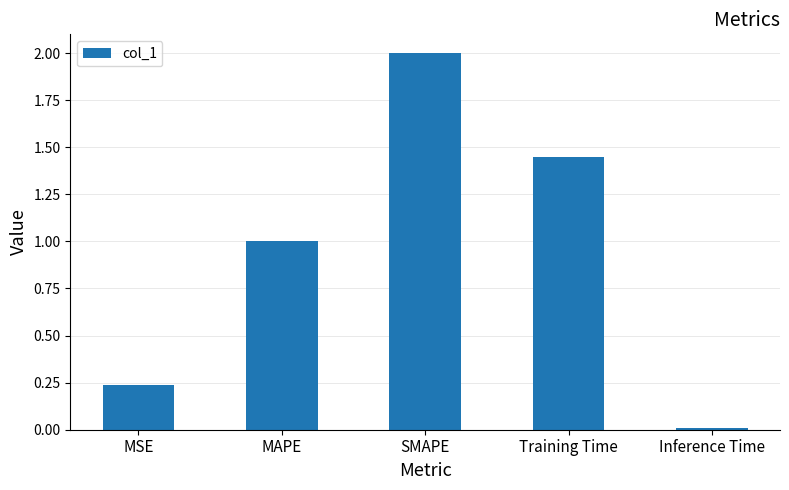

Which category has the highest value across all series?

SMAPE